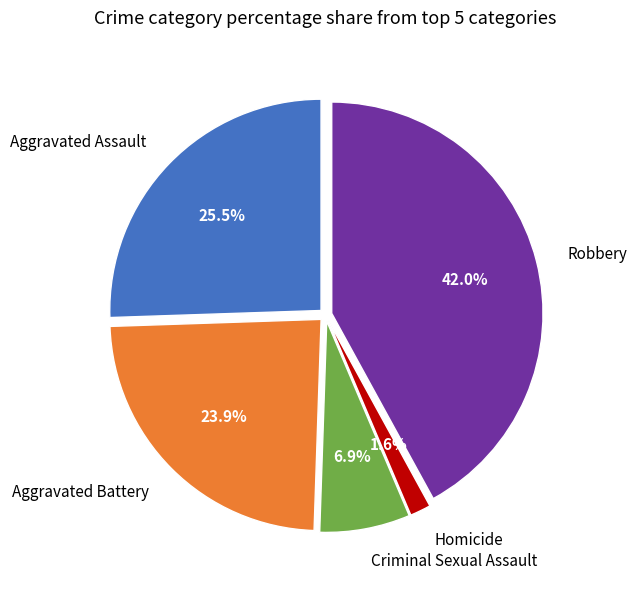

Is there any slice that represents more than half of the pie?

No